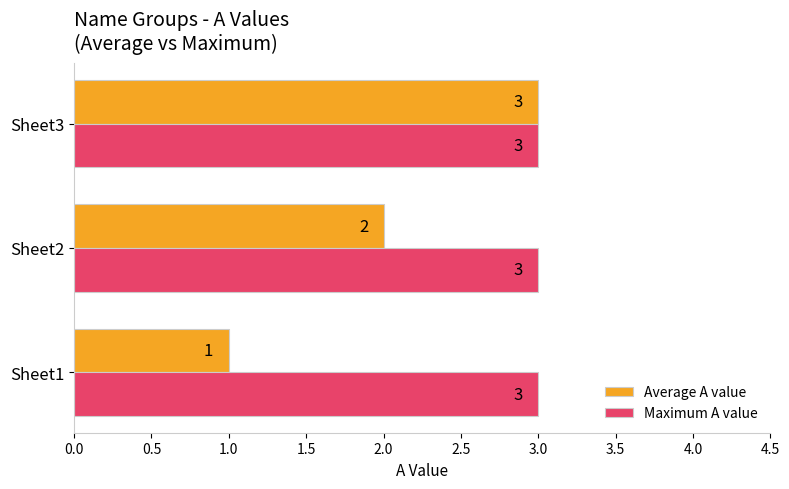

What is the sum of all Average A value values?

6